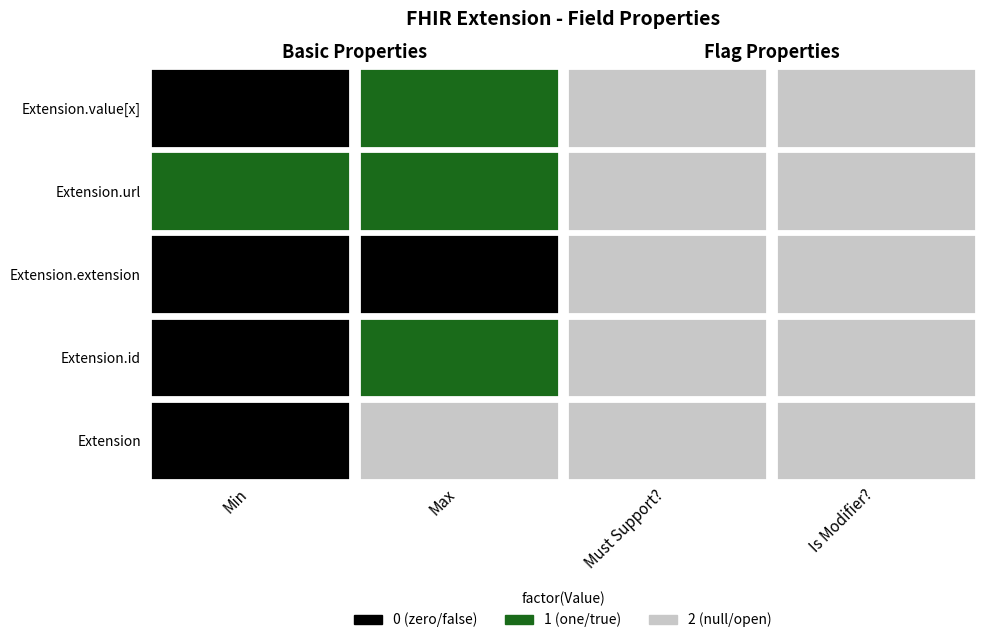

Which series has the widest spread of values?

Extension